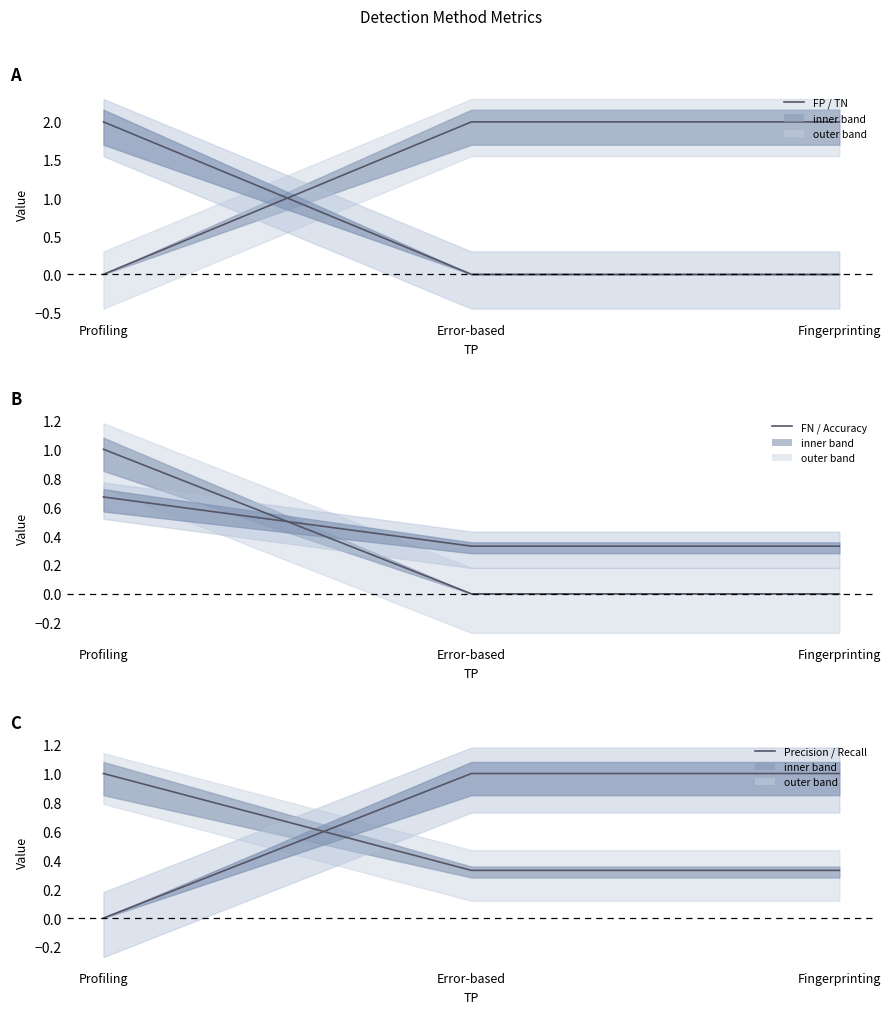

Count the Accuracy values in the range 0 to 1.

3